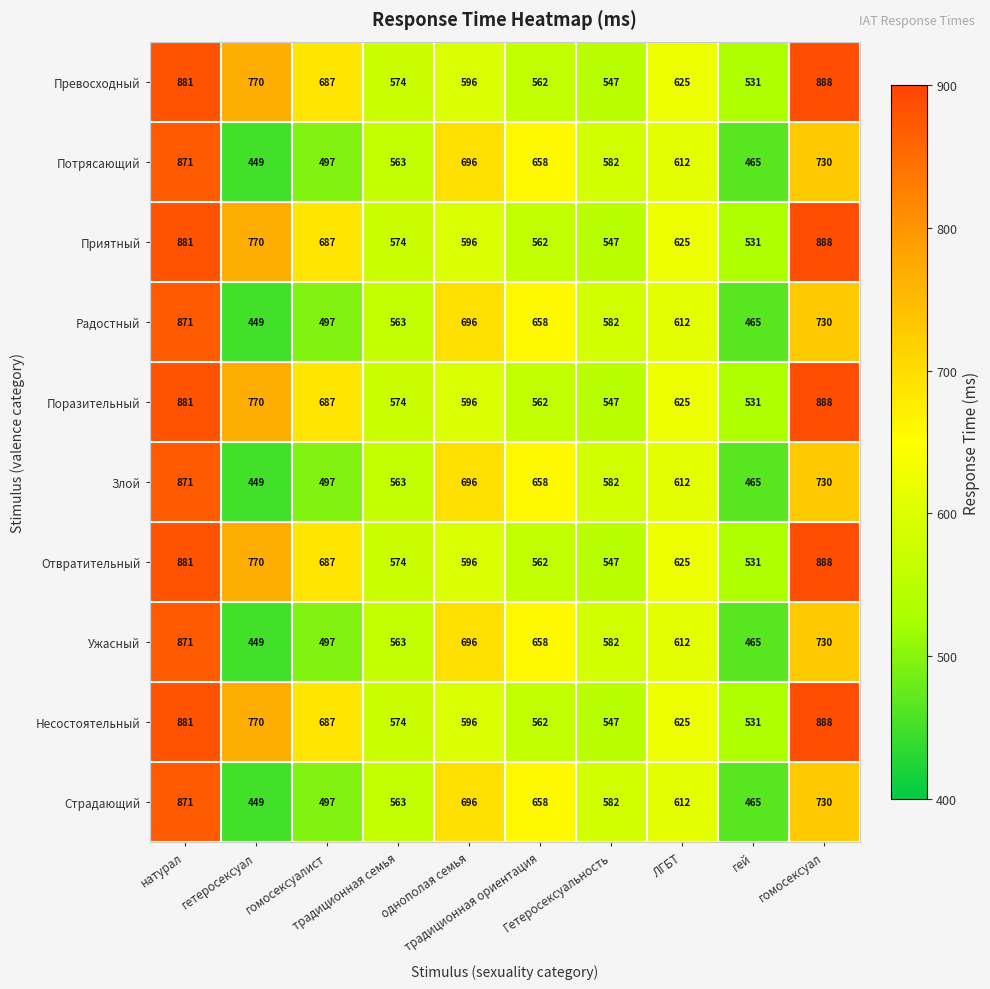

What is the difference between the maximum and minimum values in the Превосходный series?

357